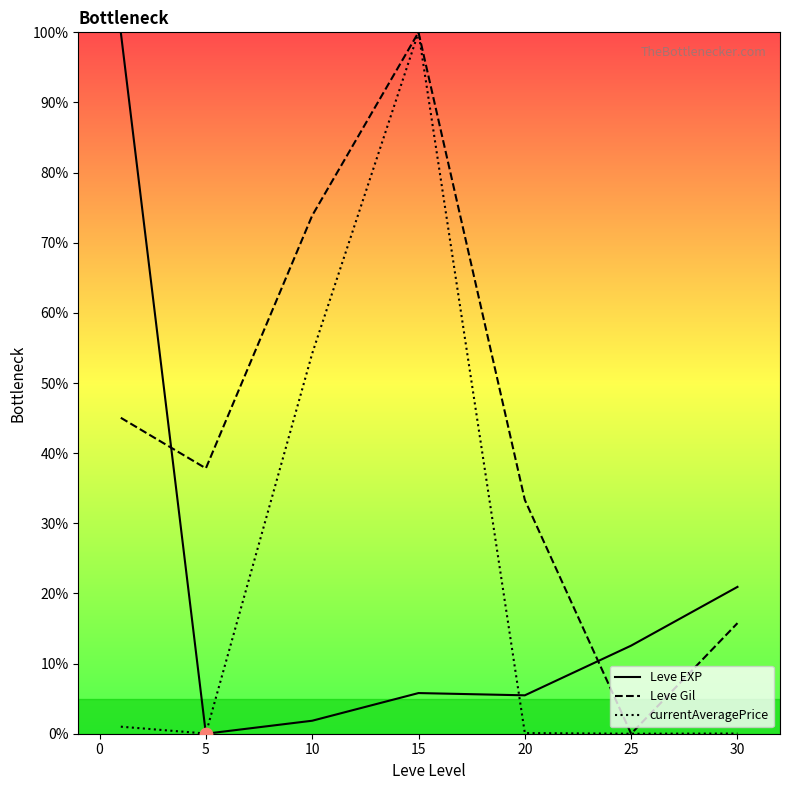

Which series reaches the maximum Y coordinate?

Leve EXP